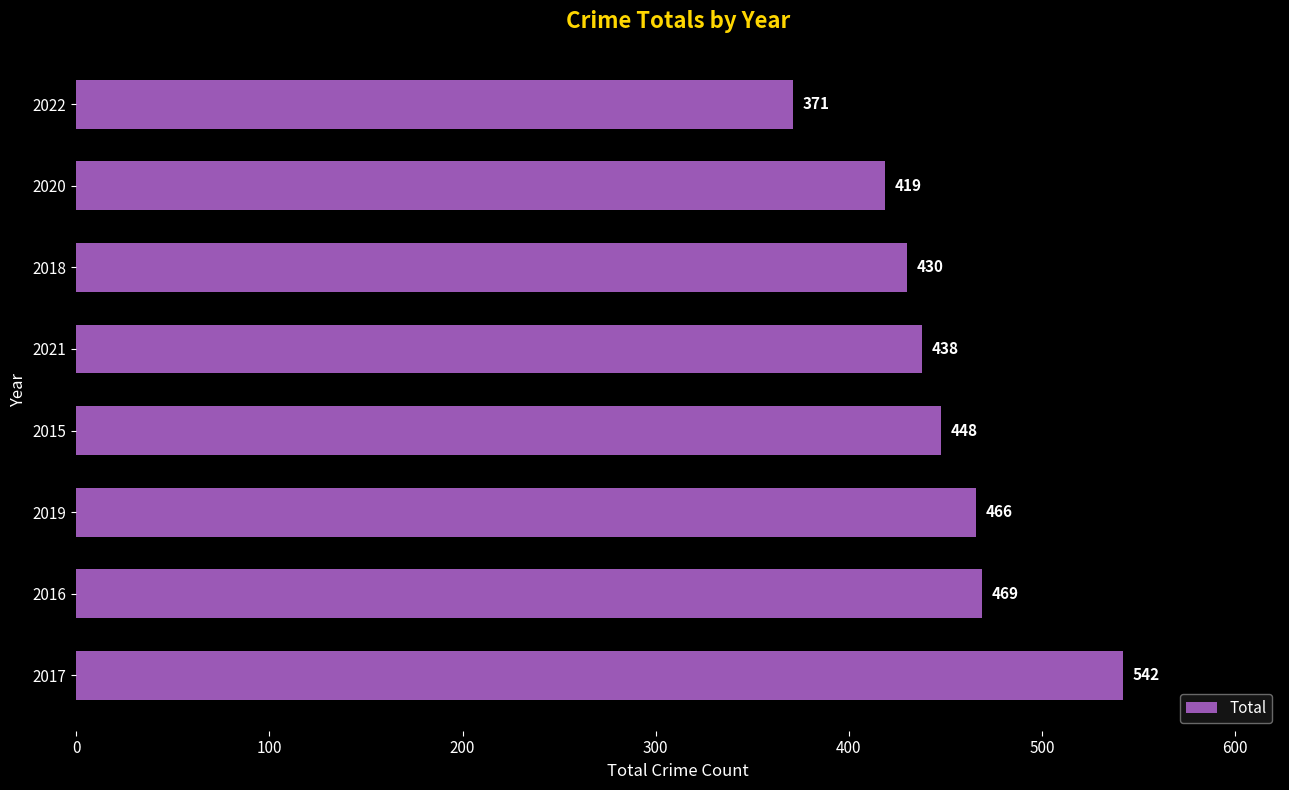

What is the change in value from 2015 to 2020?

-29